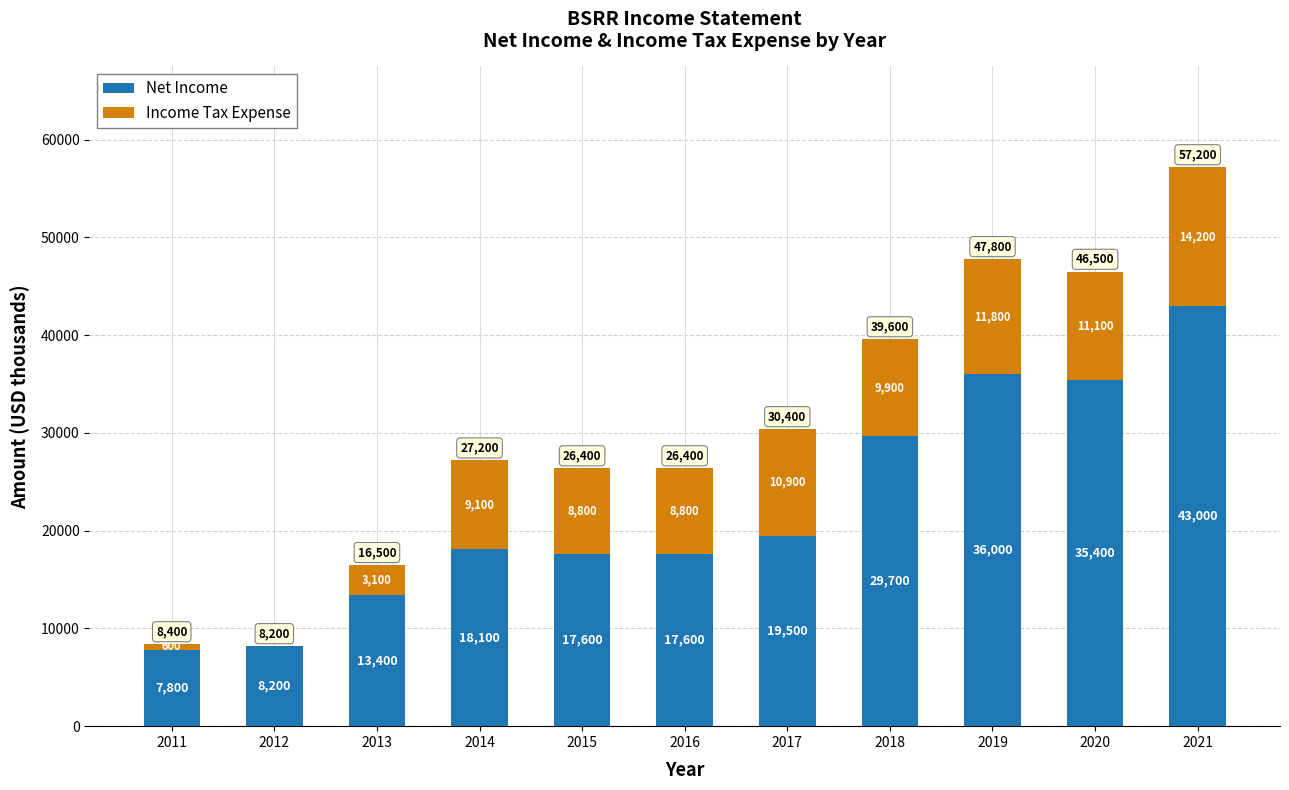

True or false: Net Income has a value of 35400 at 2020.

True